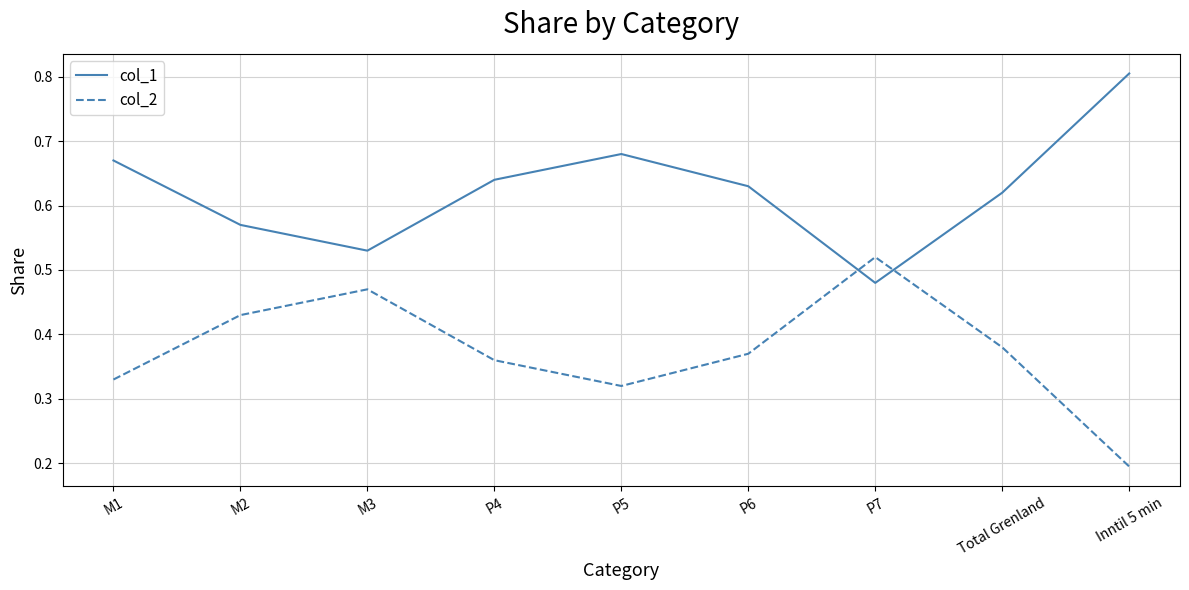

Where is col_2 nearest to the value 0?

Inntil 5 min